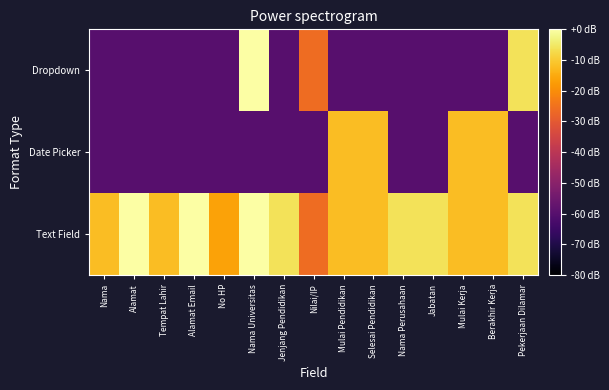

At which category is the sum across all series the highest?

Nama Universitas